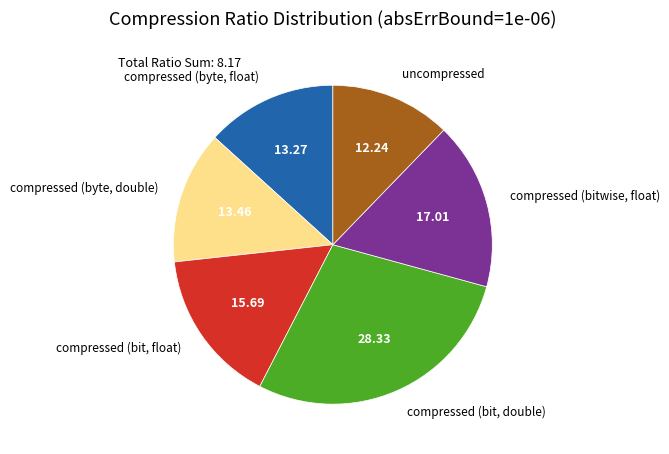

Is the sum of compressed (bit, double) and compressed (byte, double) greater than half?

No